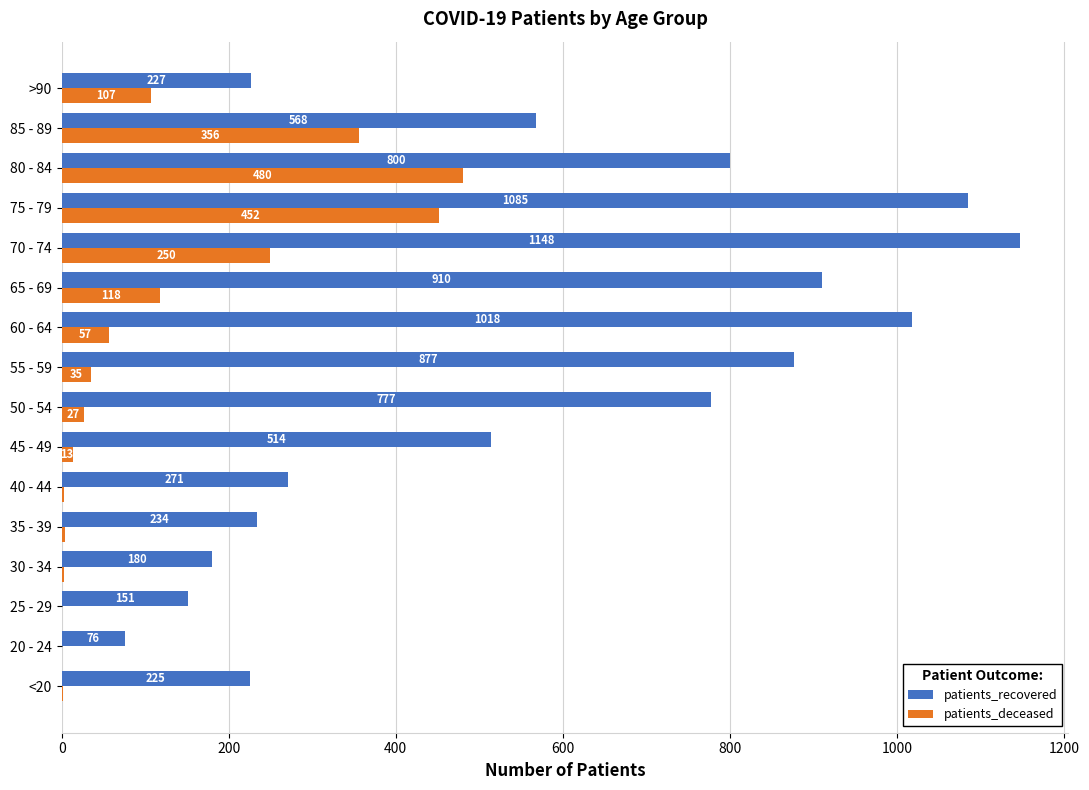

Is it true that patients_deceased equals 27 at 50 - 54?

True